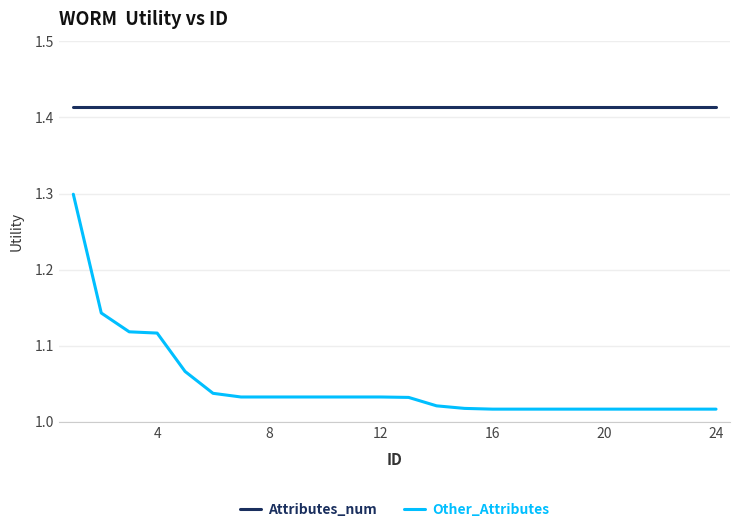

What is the highest value of the Other_Attributes series?

1.3